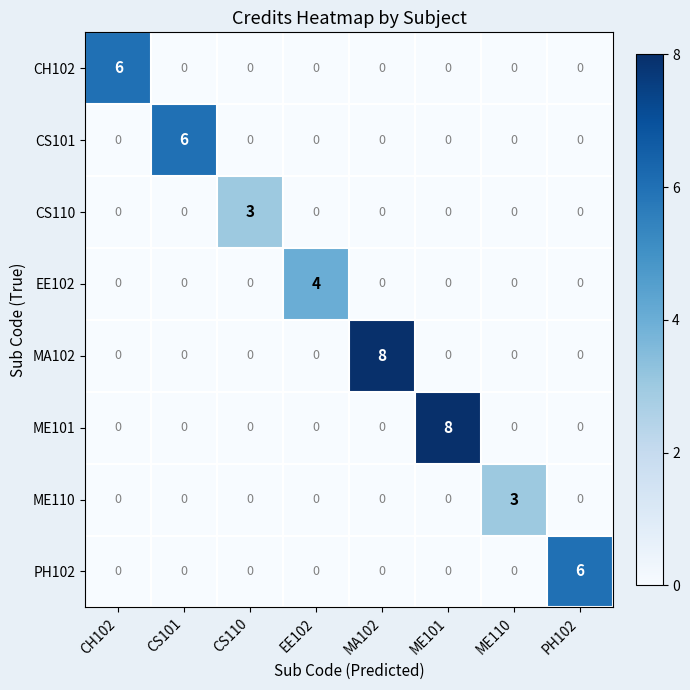

The value of CS110 at CS101 is 0. True or false?

True